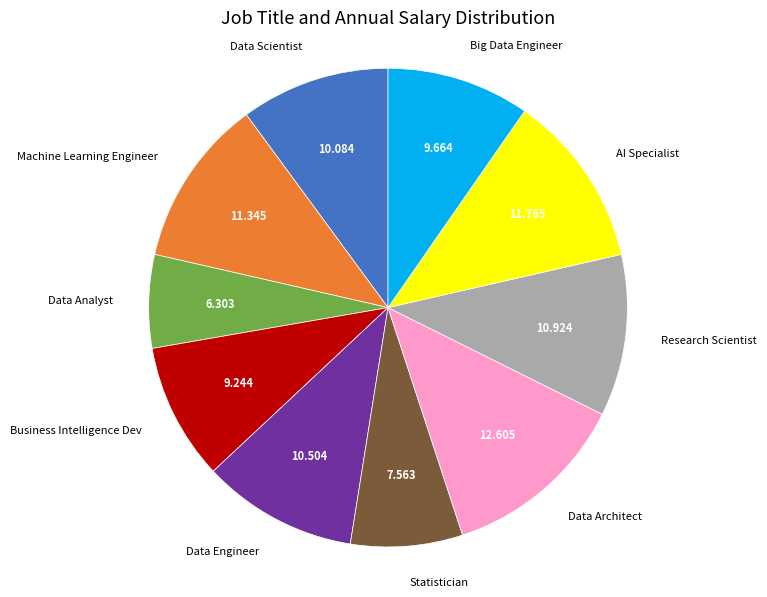

What is the ratio of the value at Machine Learning Engineer to the value at Data Architect?

0.9